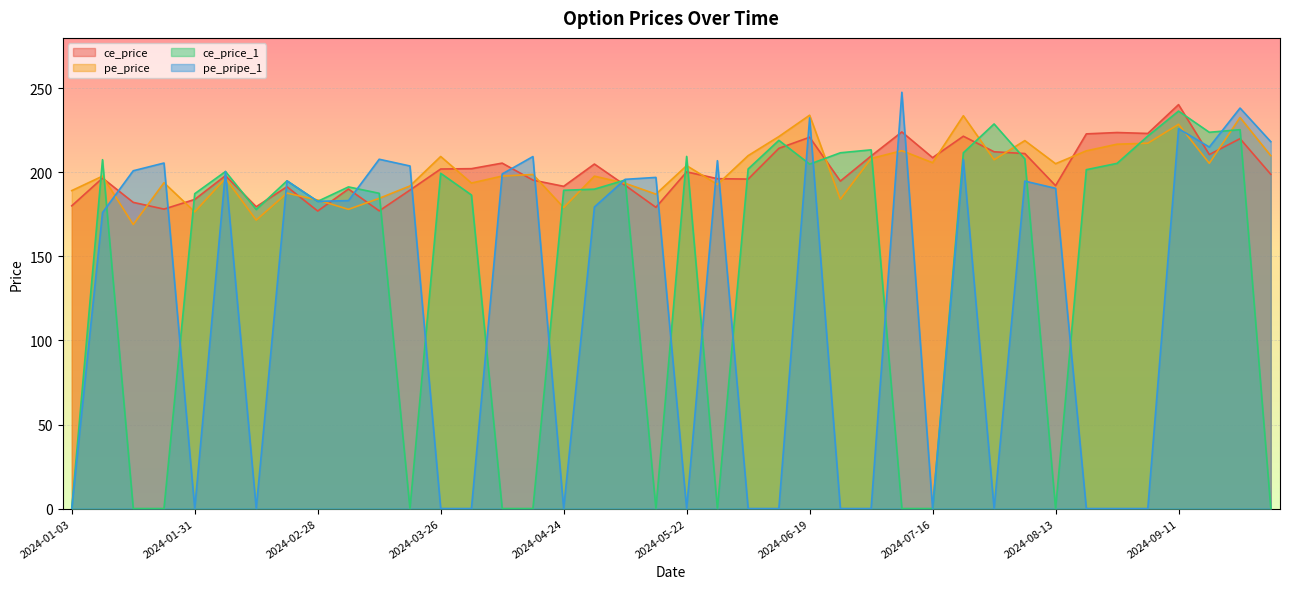

True or false: pe_pripe_1 has a value of 323.0 at 2024-09-25.

False